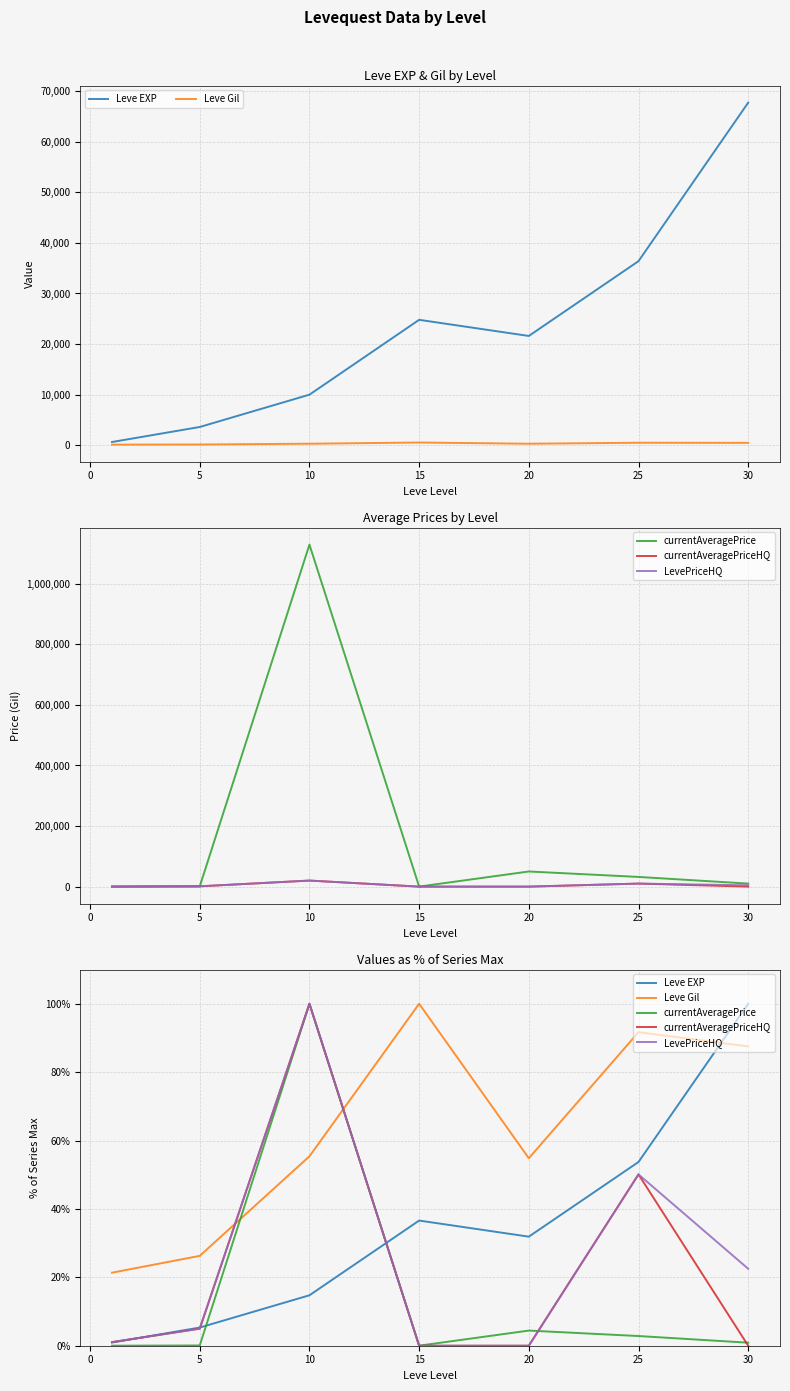

Which series has the largest total across all categories?

Leve Gil